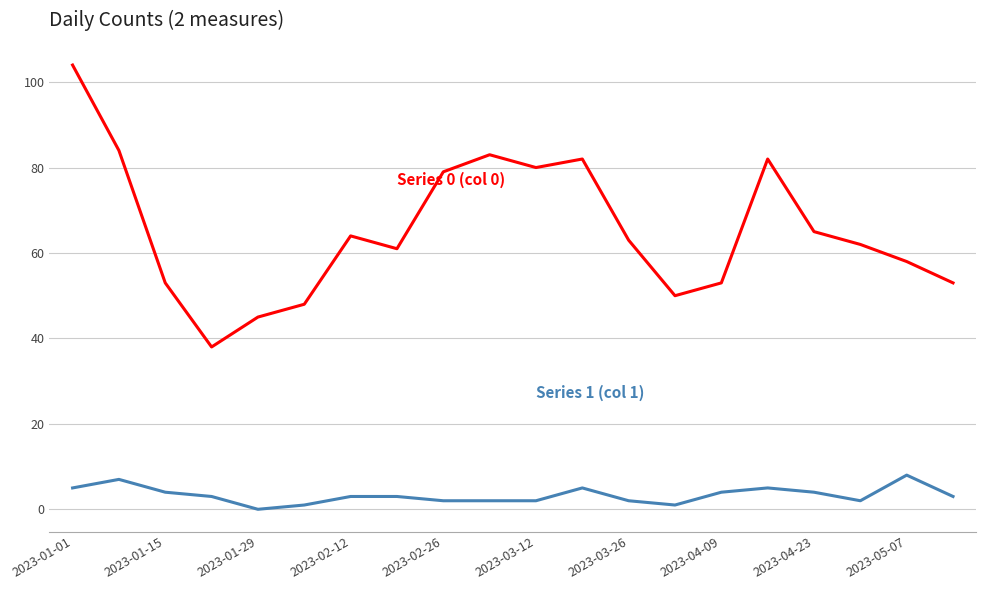

What is the greatest value displayed?

104